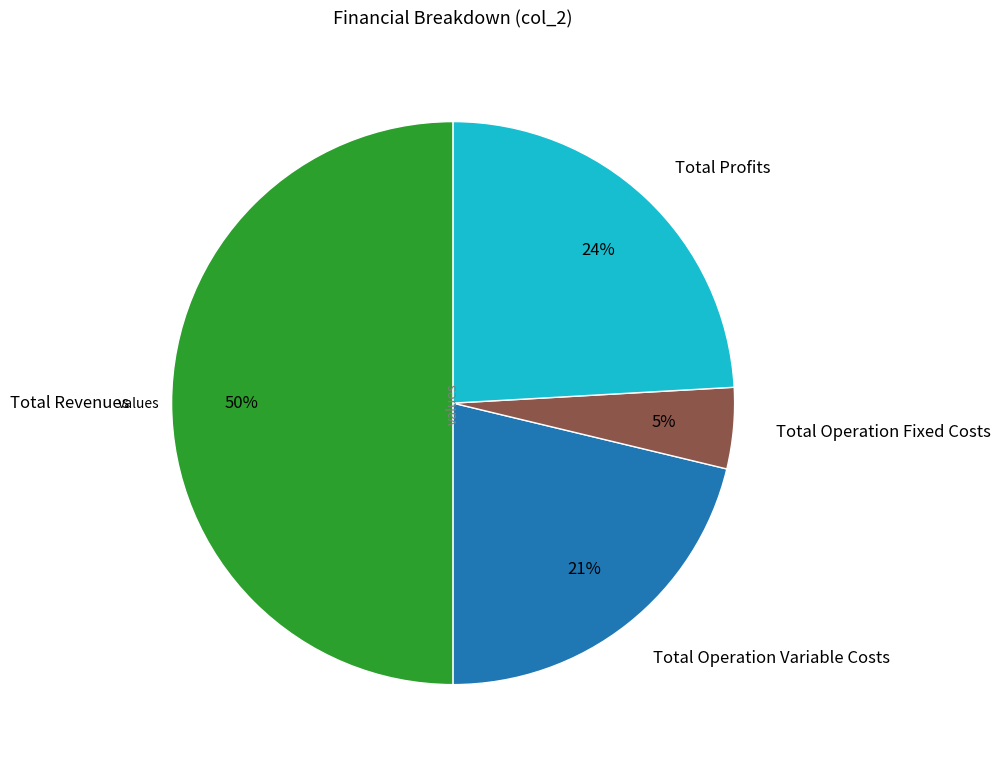

How many slices are in this pie chart?

4